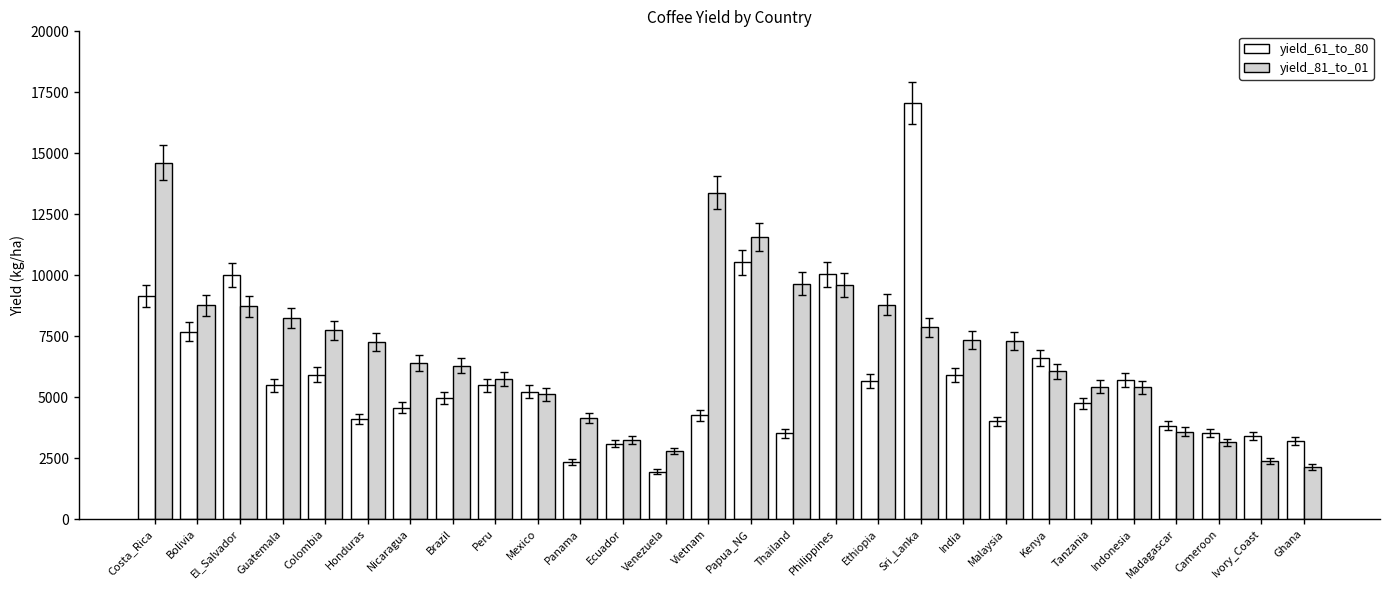

What is the greatest value displayed?

17064